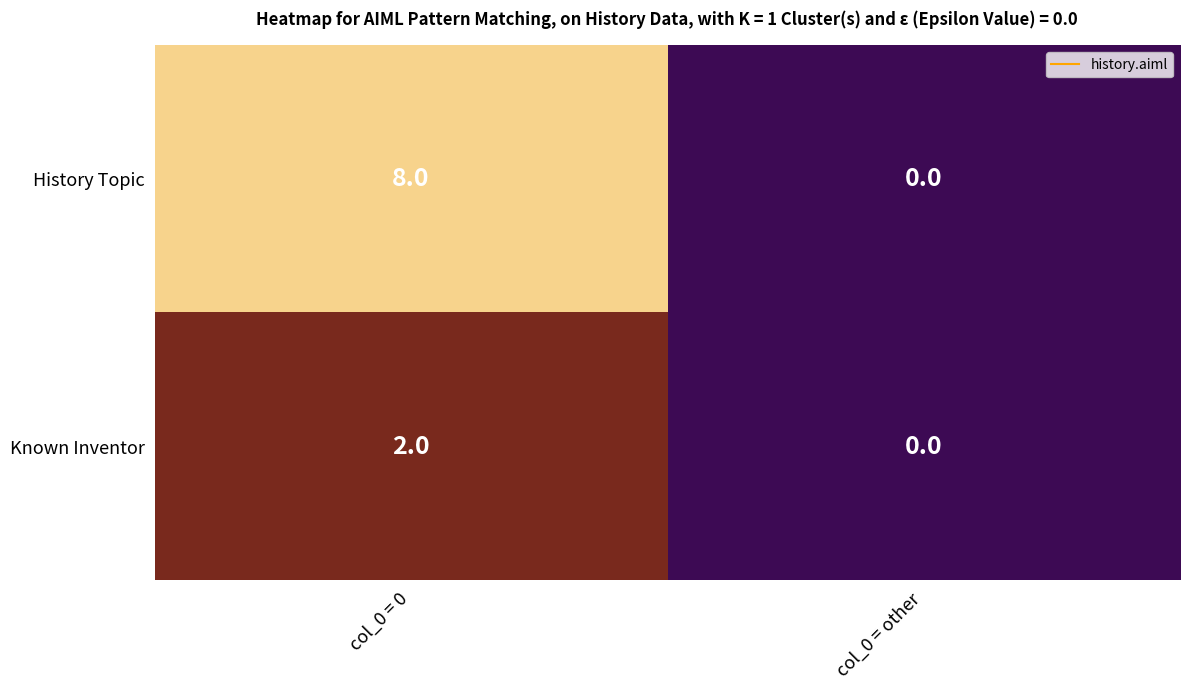

List the series in order of their overall mean, lowest first.

Known Inventor, History Topic